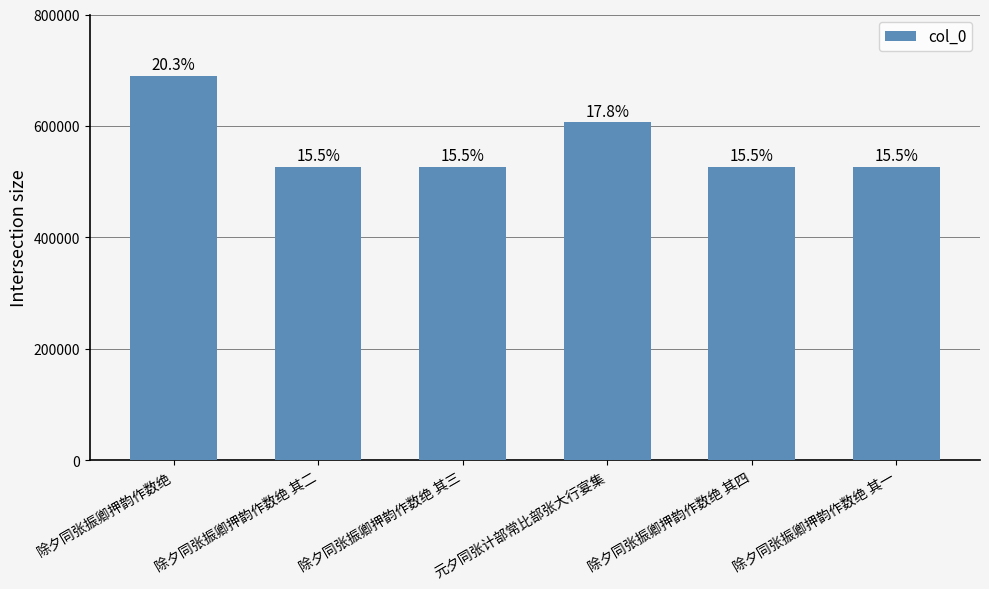

How many bars are there in total?

6